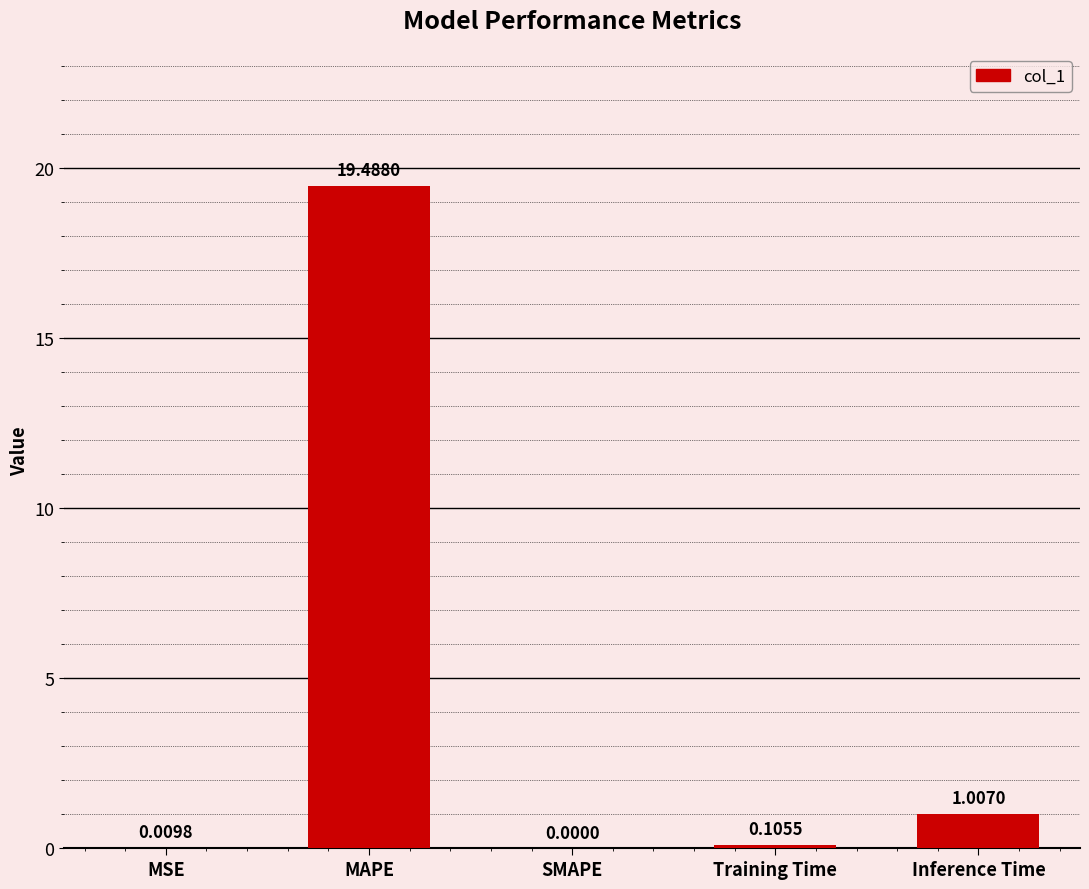

How many values exceed 0?

4